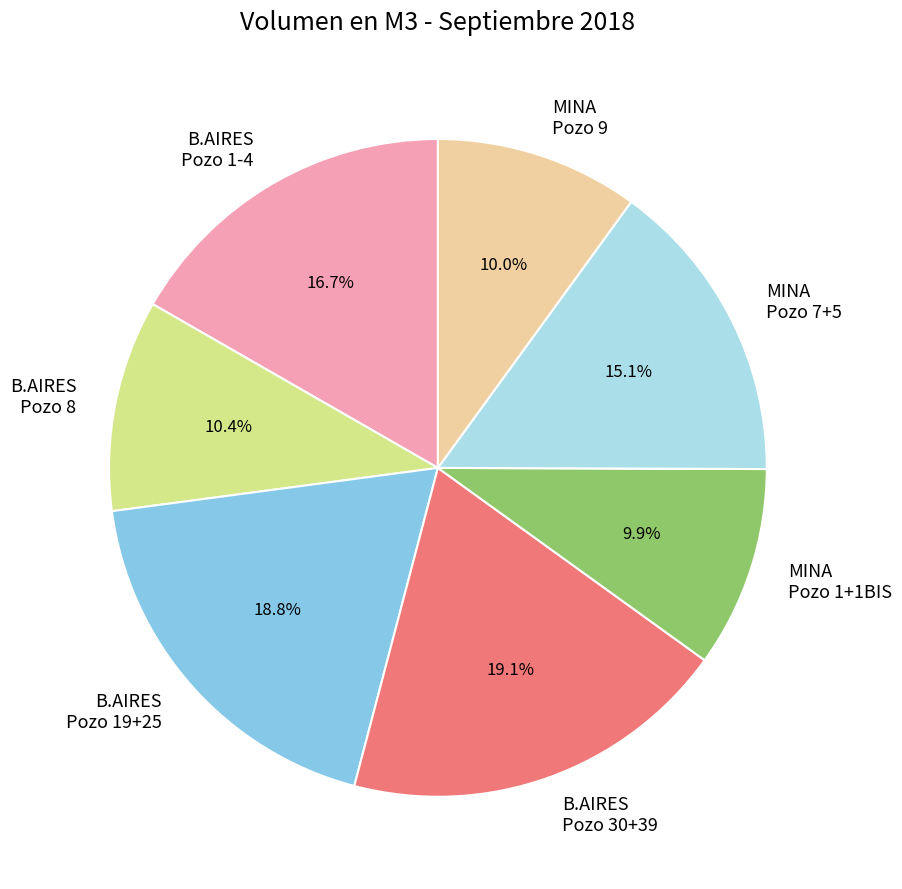

Is there any slice that represents more than half of the pie?

No